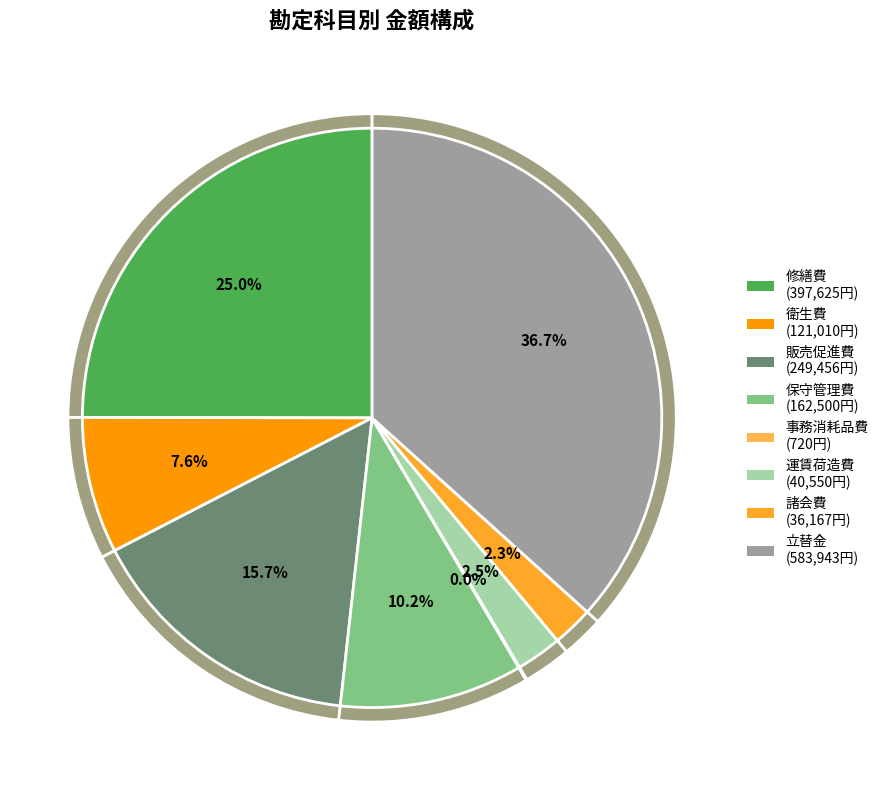

What is the change in value from 修繕費 to 衛生費?

-276615